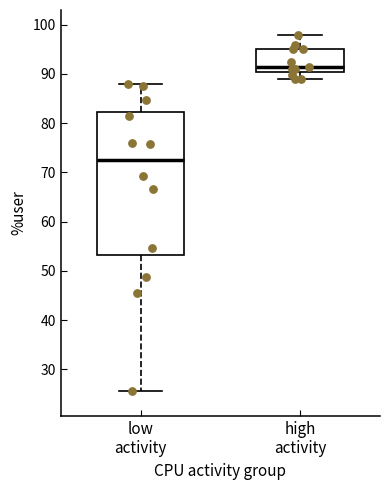

Reading left to right, transcribe this box plot: for each box, give where its median line is, the range the box spans, and where its two whiskers end, as read against the y-axis. The values are not printed on the chart, so give them approximately, as read against the axis.

low activity: median 73, box 53 to 82, whiskers 26 to 88
high activity: median 92, box 90 to 95, whiskers 89 to 98